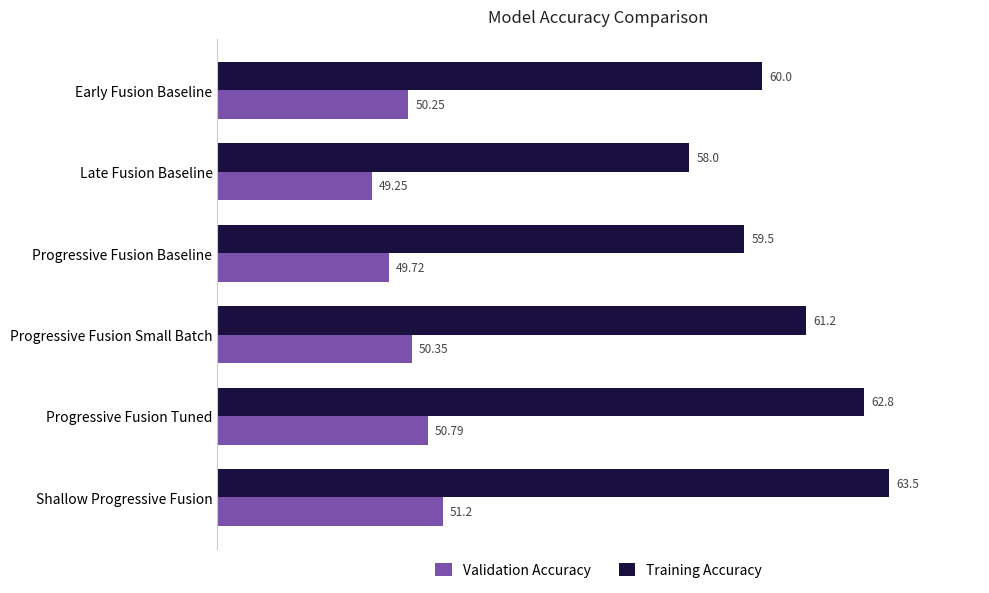

What is the sum of the Validation Accuracy values at Late Fusion Baseline and Progressive Fusion Small Batch?

99.6